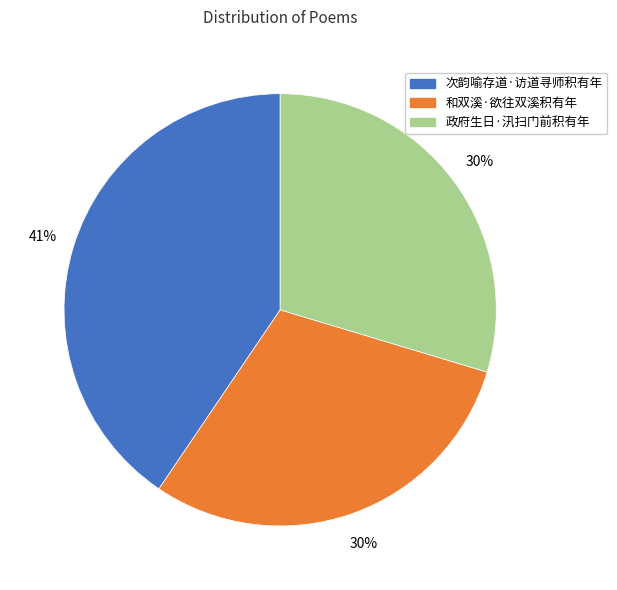

Which category has the biggest portion of the pie?

次韵喻存道·访道寻师积有年